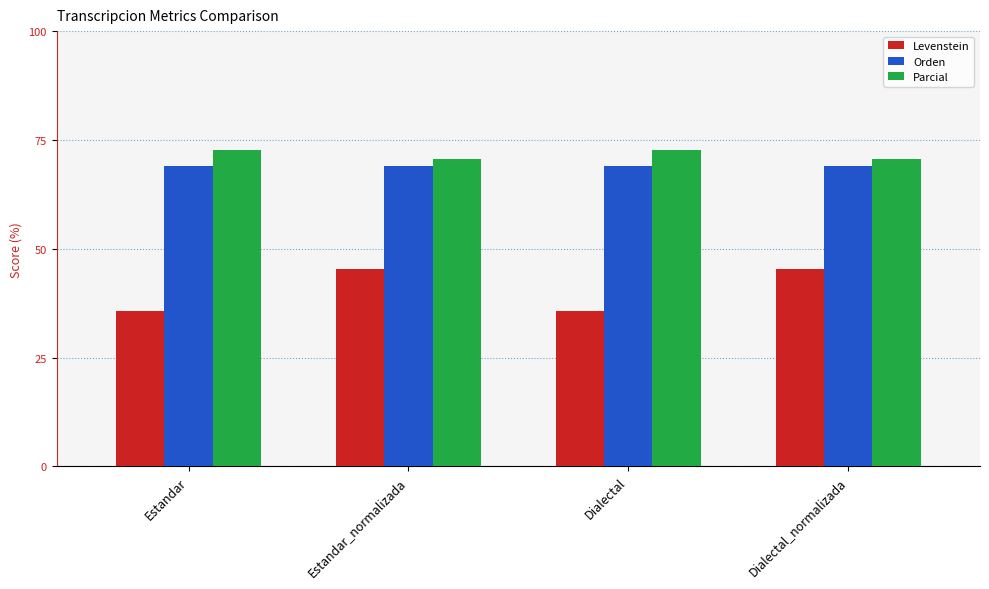

Reading right to left, list all the values displayed in this chart.

Levenstein: 45.5	35.7	45.5	35.7
Orden: 69.0	69.0	69.0	69.0
Parcial: 70.6	72.7	70.6	72.7